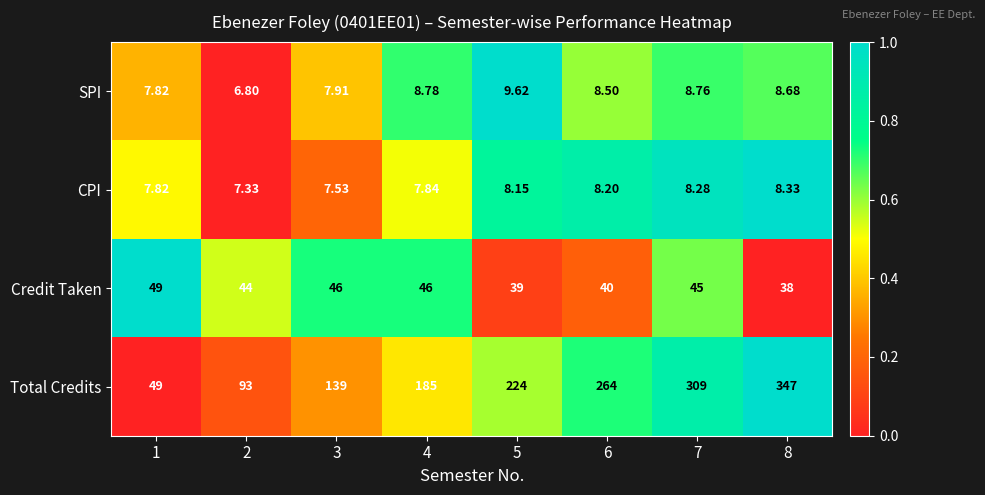

How many categories are shown in the chart?

8